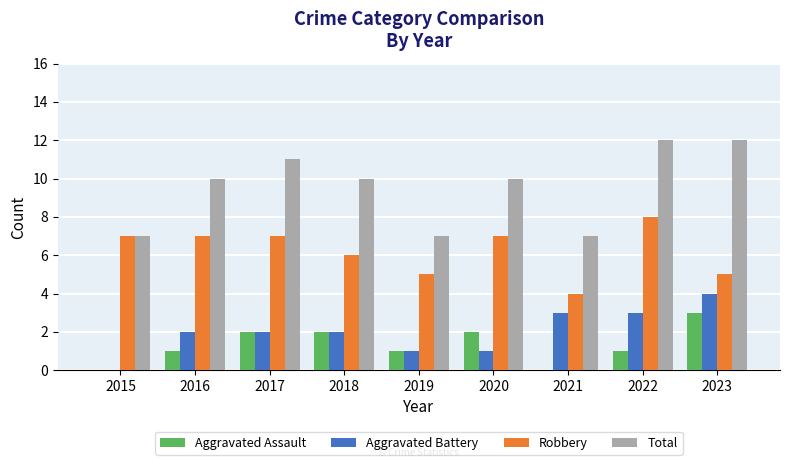

What is the spread (max minus min) of values at 2019?

6